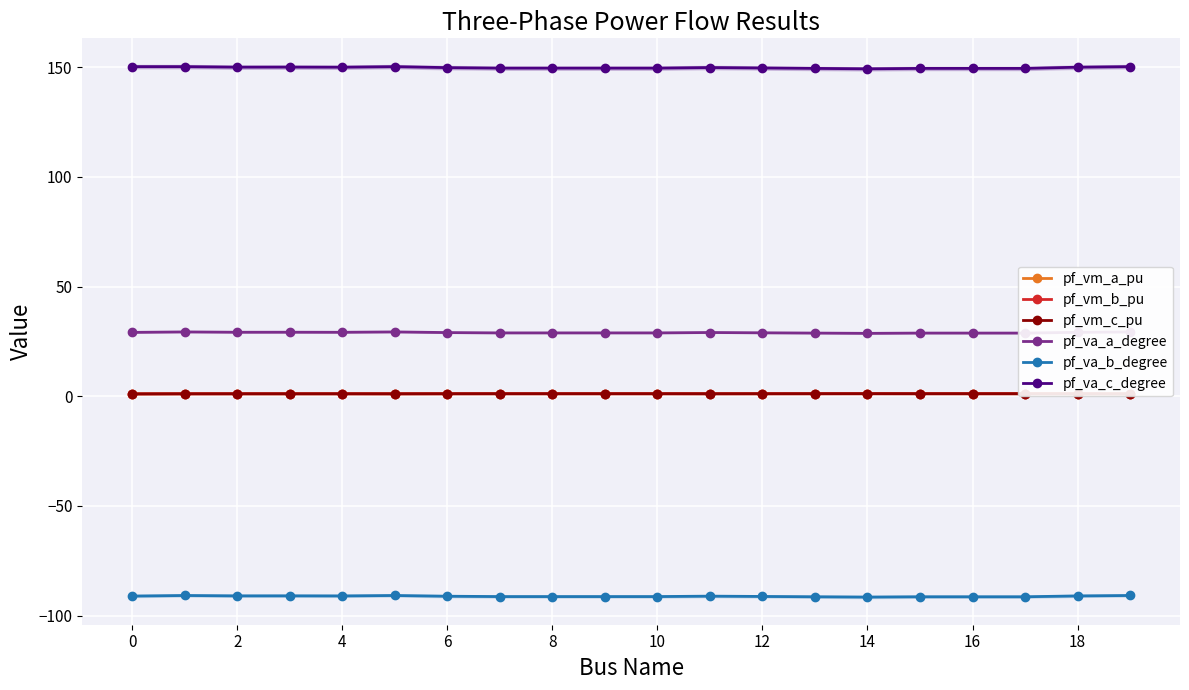

True or false: pf_vm_b_pu has more than 1 interior local peaks.

True